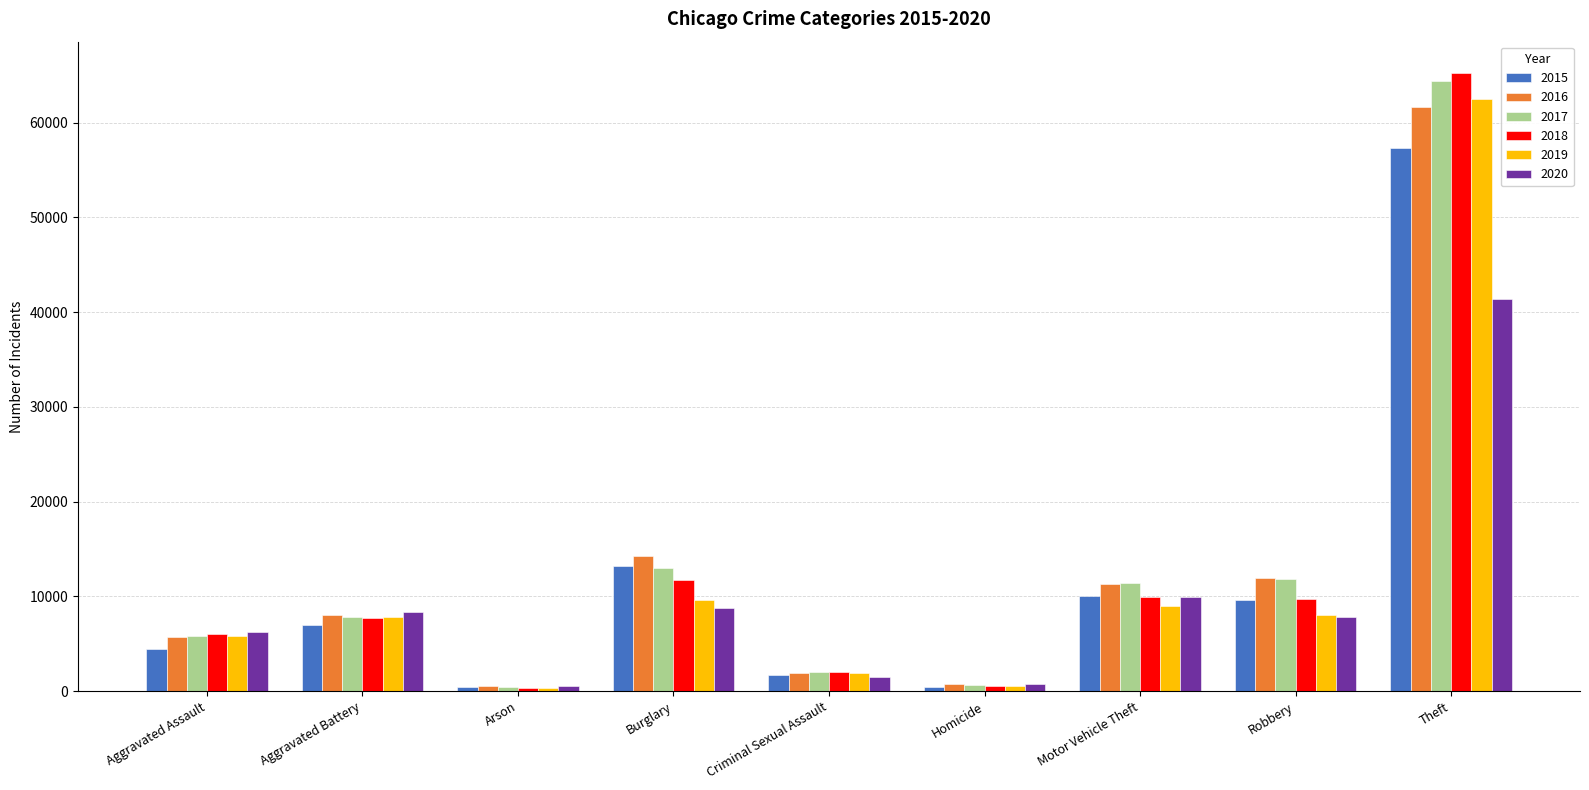

What is the maximum value for 2016?

61625